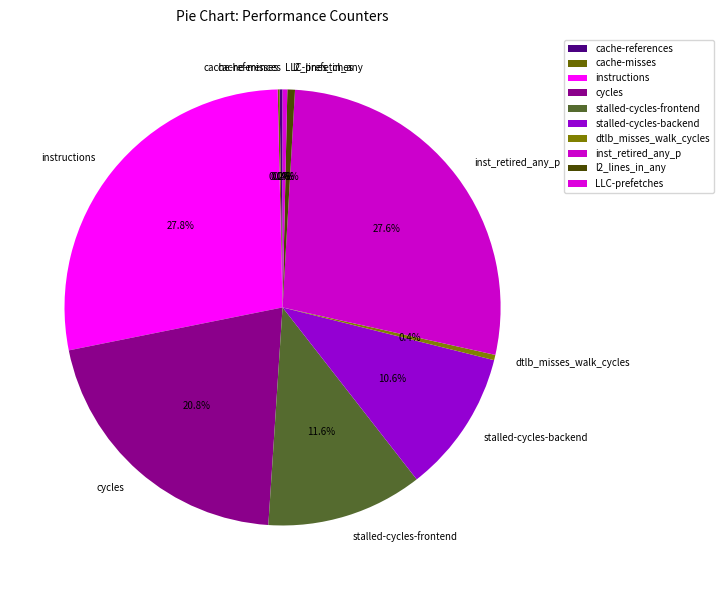

Does LLC-prefetches represent more than half of the total?

No